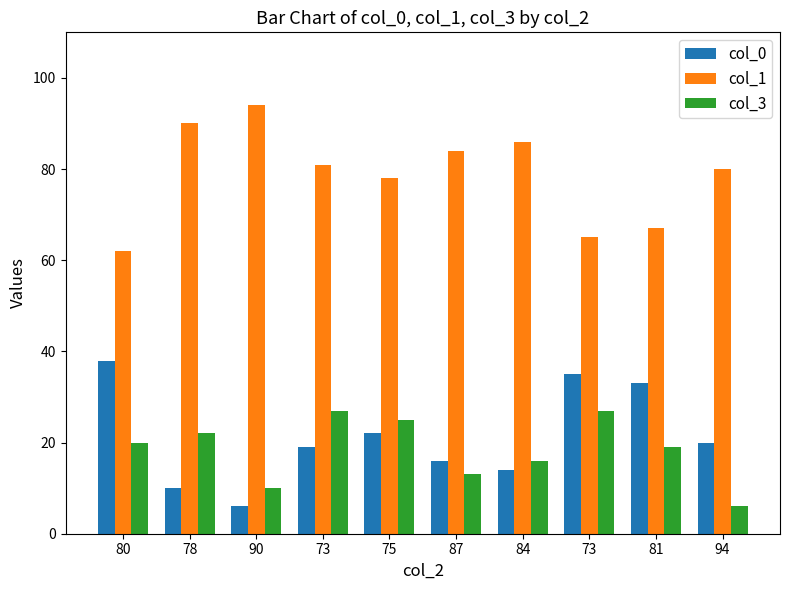

Reading left to right, extract all data points from this chart.

col_0: 38	10	6	19	22	16	14	35	33	20
col_1: 62	90	94	81	78	84	86	65	67	80
col_3: 20	22	10	27	25	13	16	27	19	6